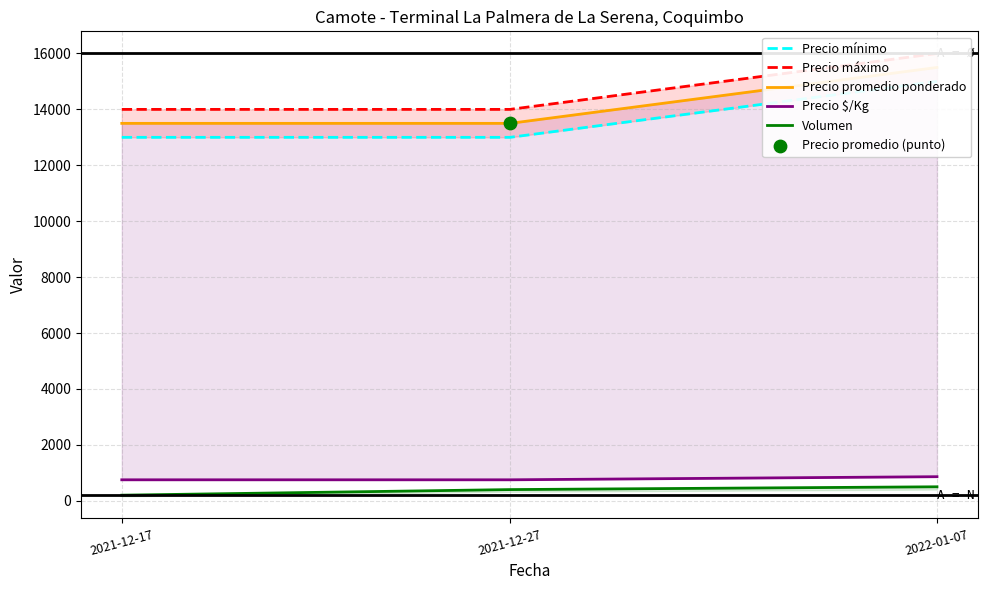

Which series reaches the minimum Y coordinate?

Volumen